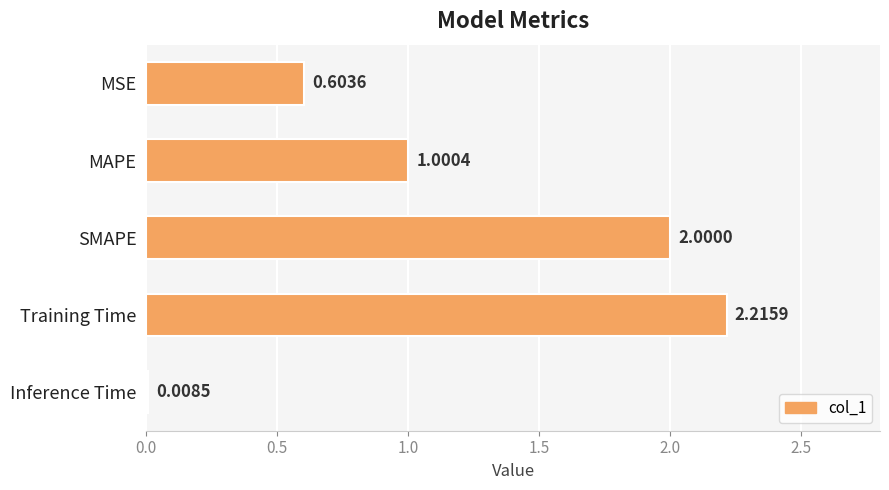

What is the label of the 2nd bar from the top?

MAPE